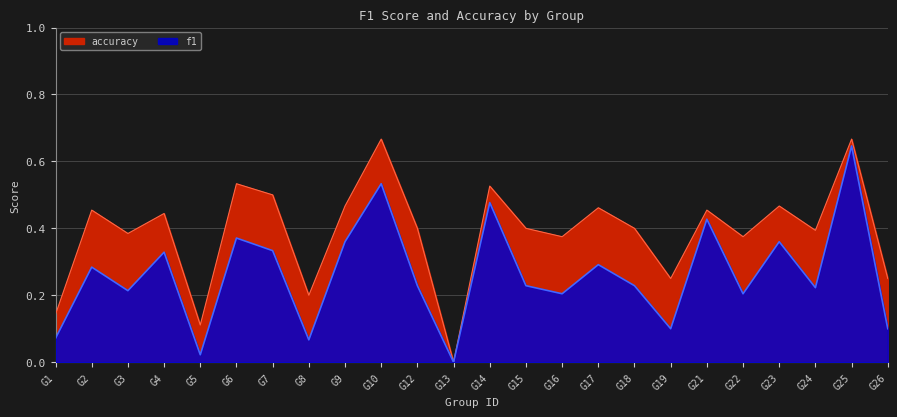

Rank the series by their maximum value, from lowest to highest.

f1, accuracy